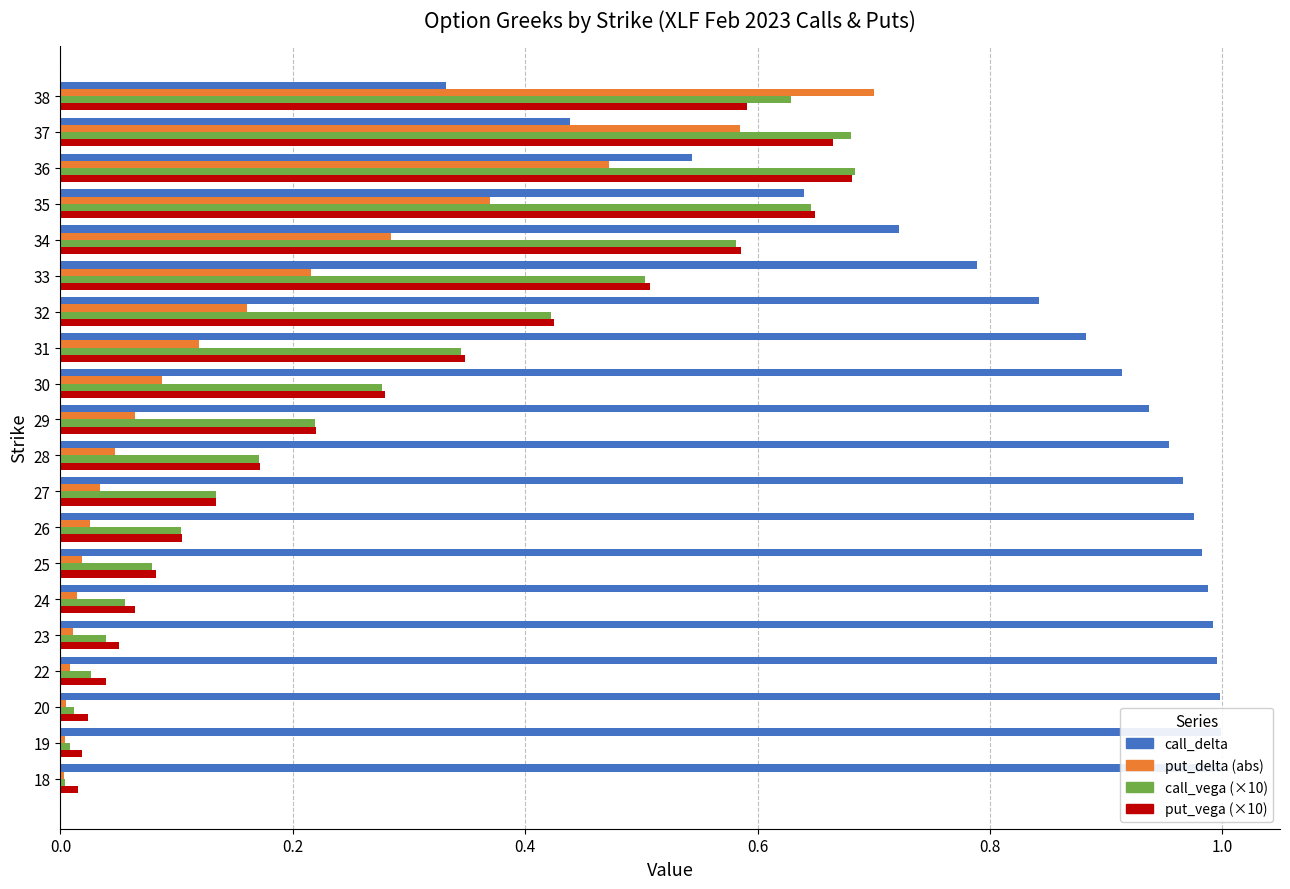

Which series has the largest total across all categories?

call_delta